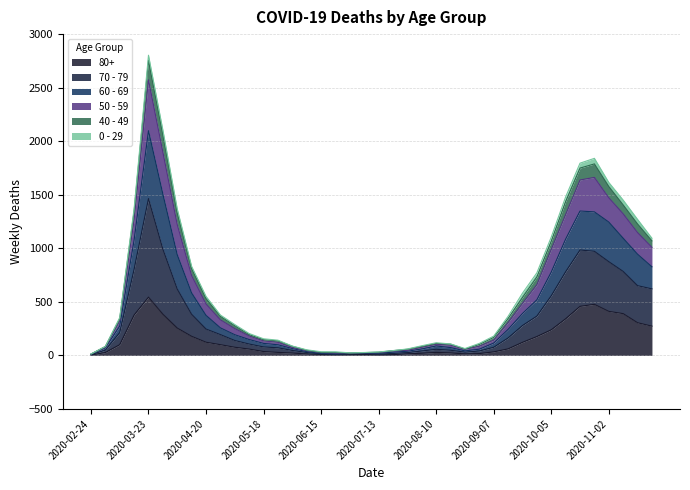

At which category is the sum across all series the highest?

2020-03-23